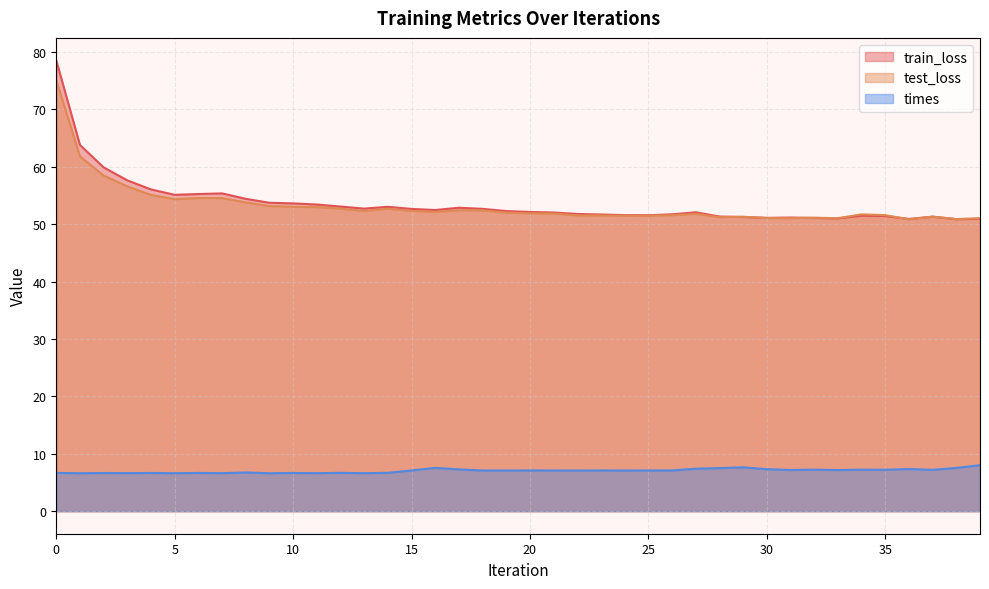

What is the minimum value shown in the chart?

6.6